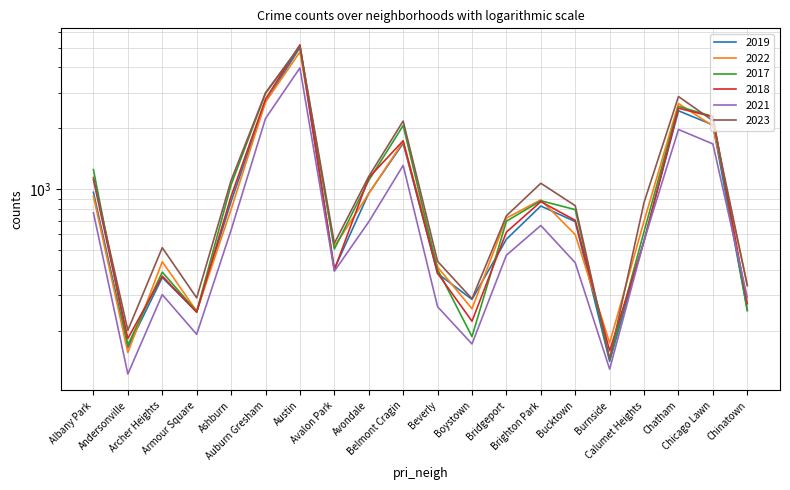

Where is 2023 nearest to the value 2614?

Chatham